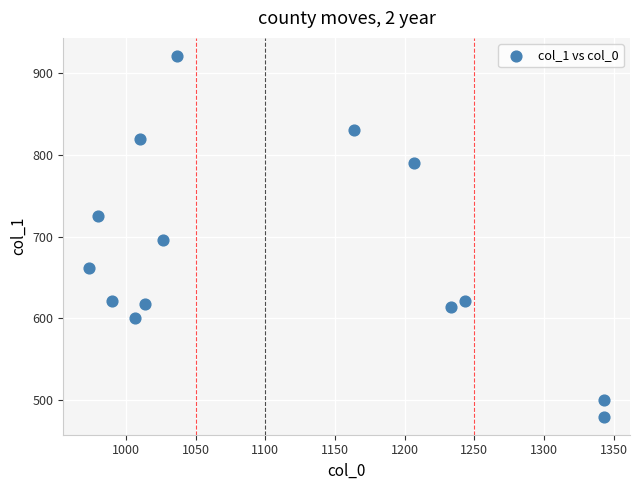

What is the range of X values (max minus min)?

370.0